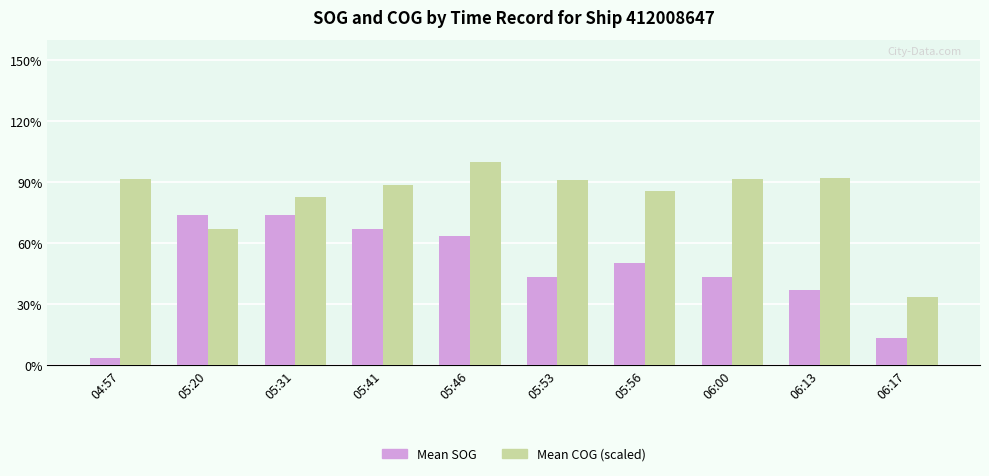

Which has a higher value, 05:46 or 05:31?

05:31